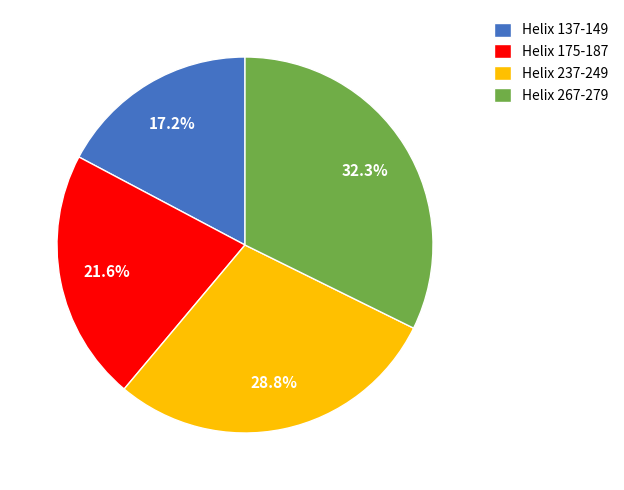

To the nearest percent, what percentage of the pie is Helix 267-279?

32%